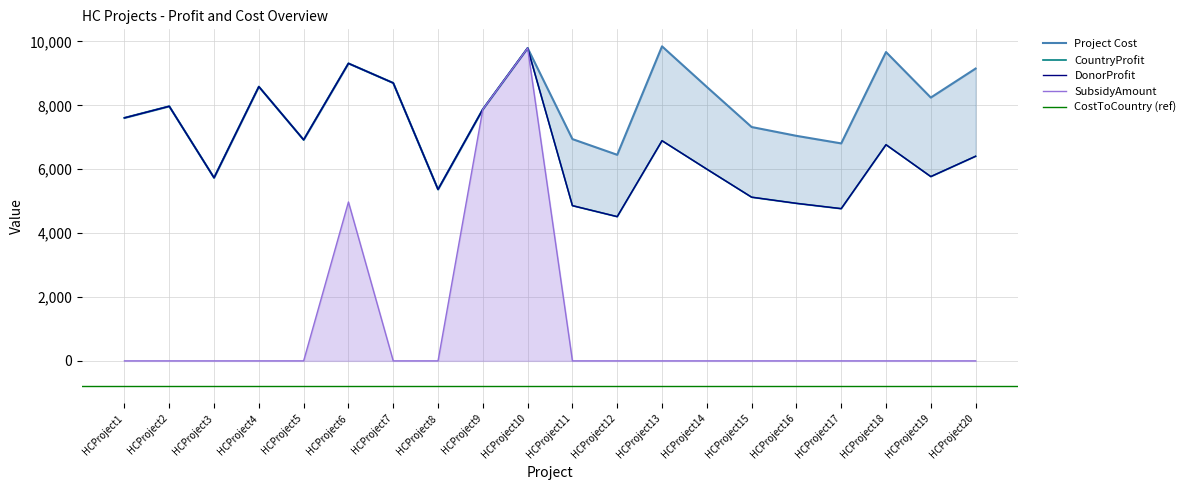

True or false: ProjectCost and SubsidyAmount cross at least once.

False